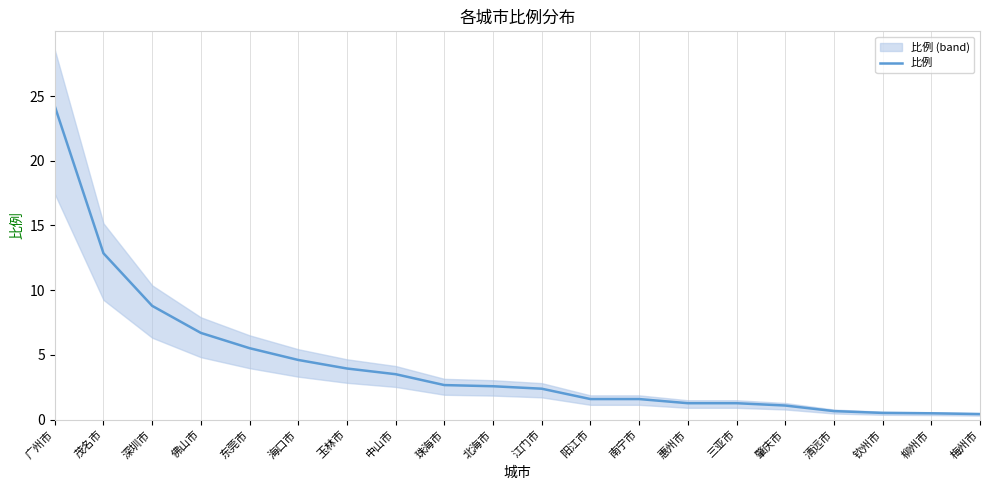

True or false: the data shows 0.7 at 清远市.

True